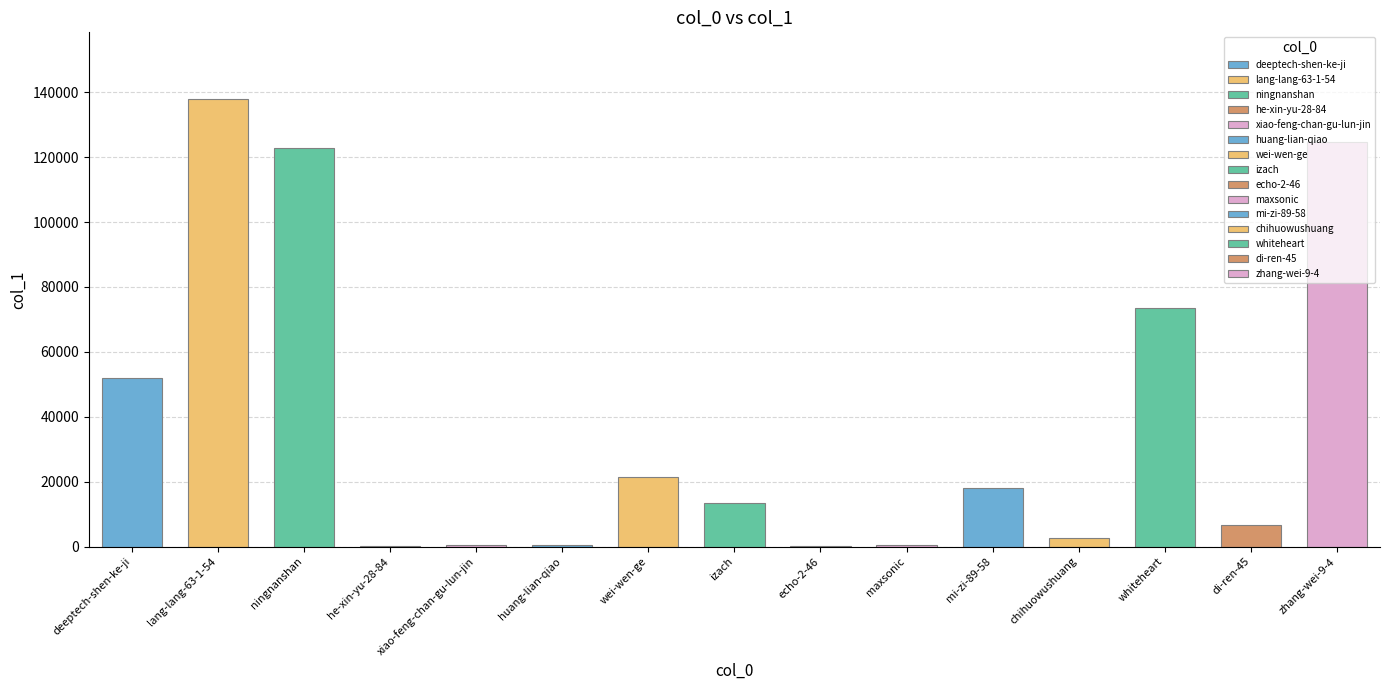

What is the sum of all values?

573991